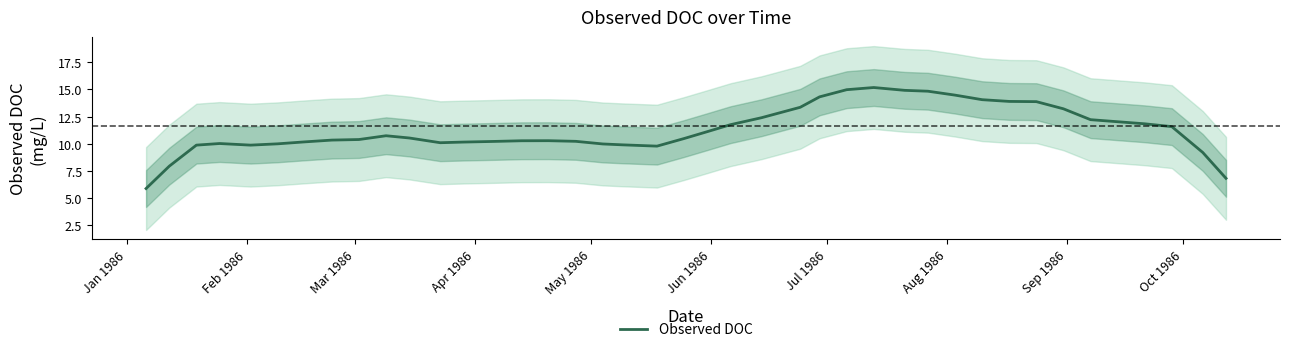

Is it true that the value at Apr 1986 is 10.0?

True